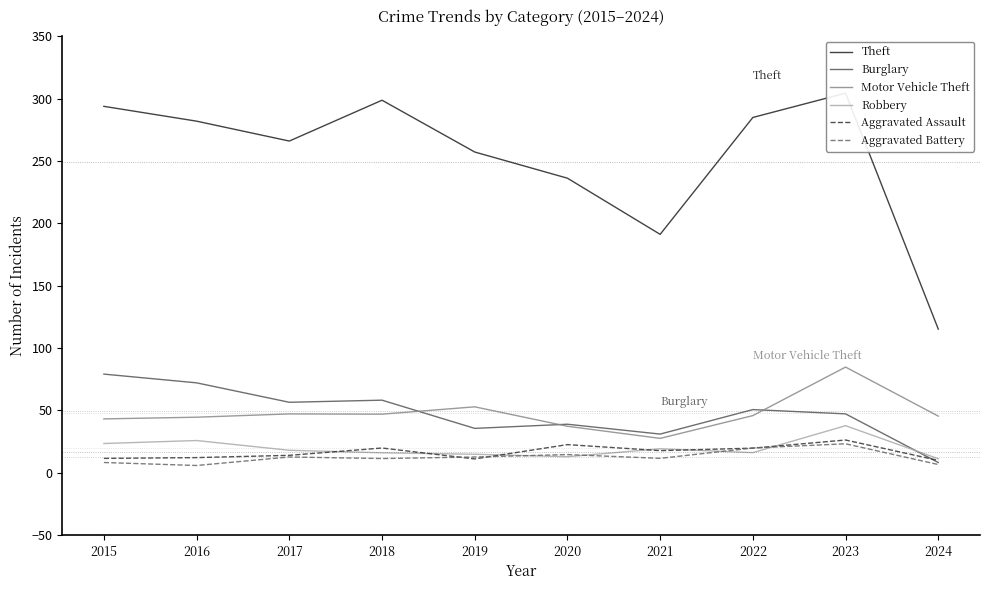

What is the difference between the Motor Vehicle Theft values at 2017 and 2015?

4.0